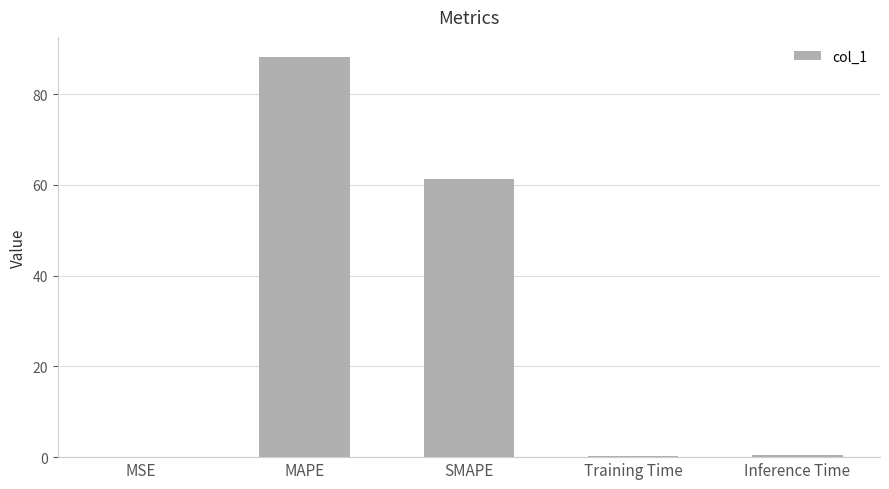

What is the maximum value shown in the chart?

88.2